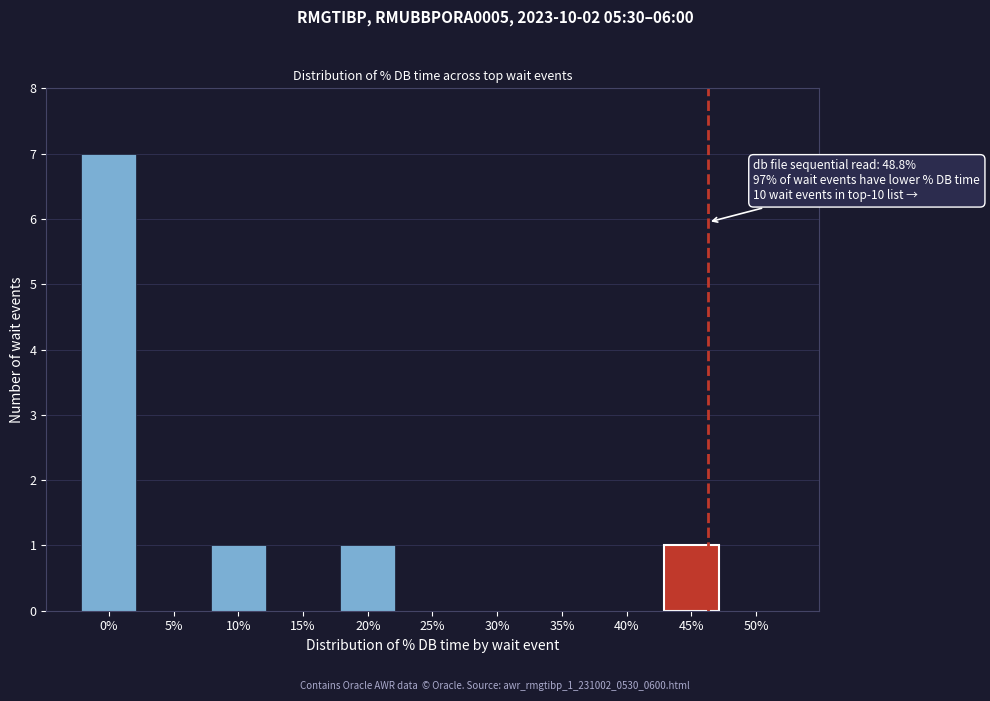

Reading right to left, what are all the values shown in this chart?

50%=0	45%=1	40%=0	35%=0	30%=0	25%=0	20%=1	15%=0	10%=1	5%=0	0%=7